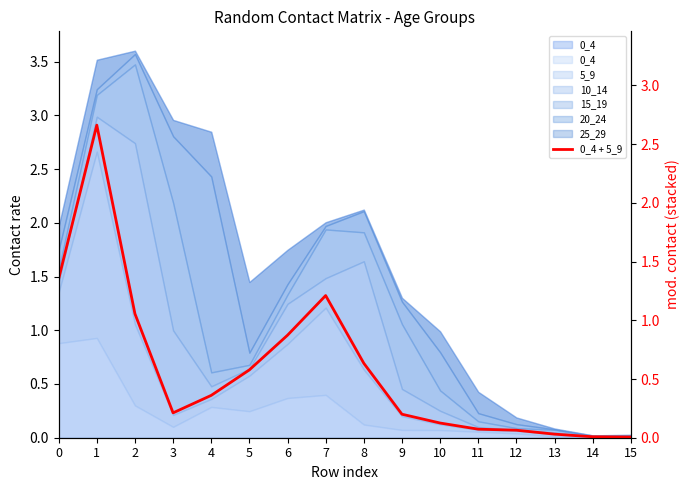

What is the difference between the values at 0 and 5?

0.8